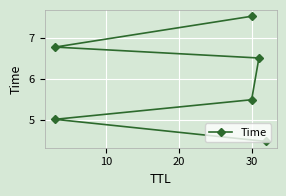

The chart shows a value of 5.9 at 0. True or false?

False